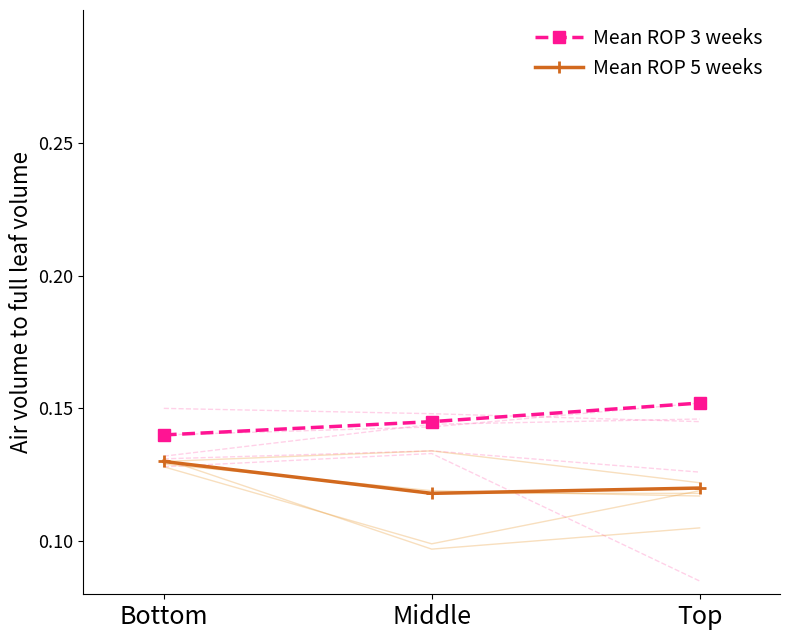

What is the average value of the Mean ROP 5 weeks series?

0.1